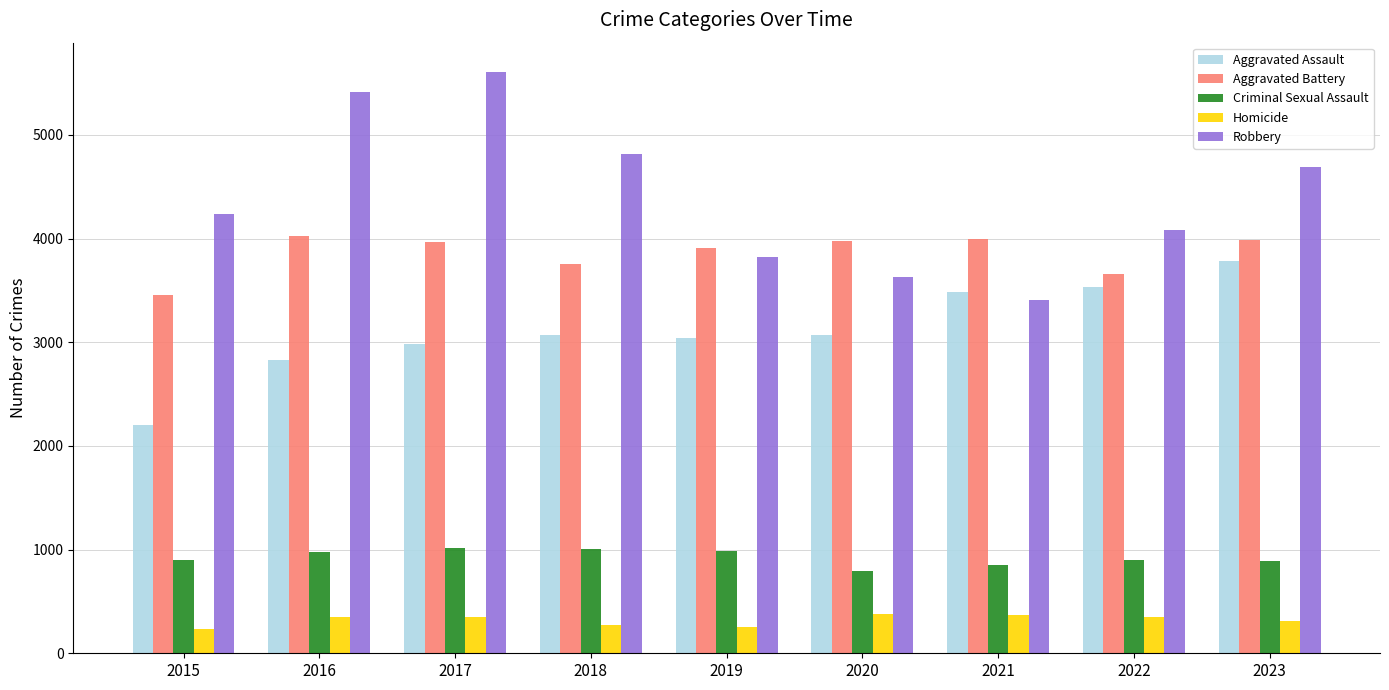

The Aggravated Battery series shows 3997 at 2021. True or false?

True